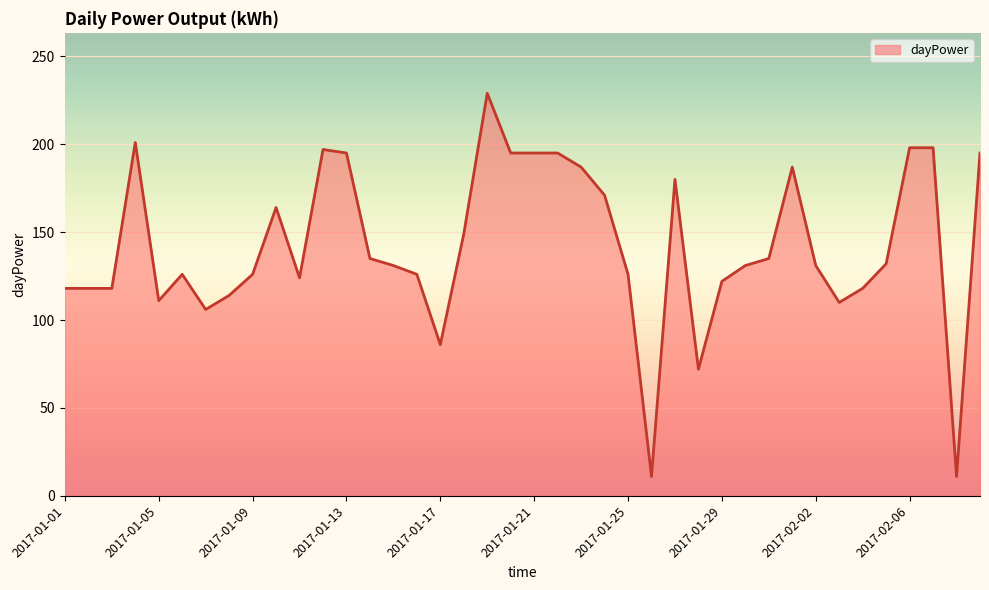

How many categories are shown in the chart?

40